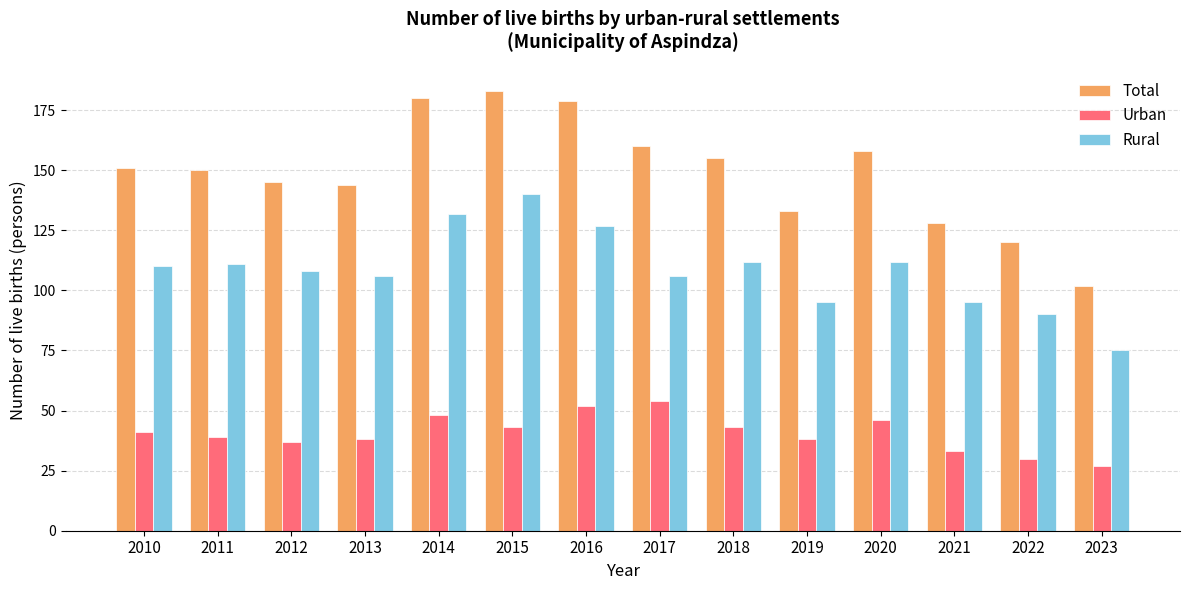

What is the highest value of the Urban series?

54